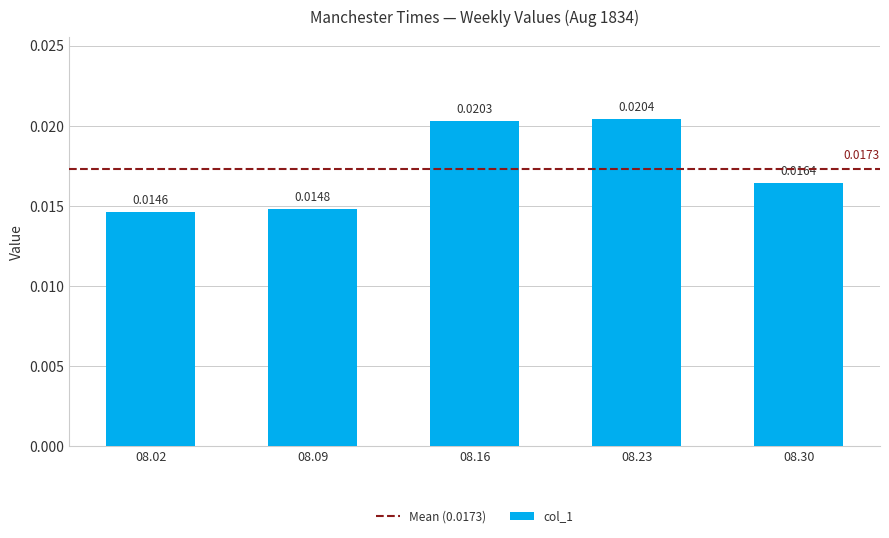

How many values are between 0 and 1?

5